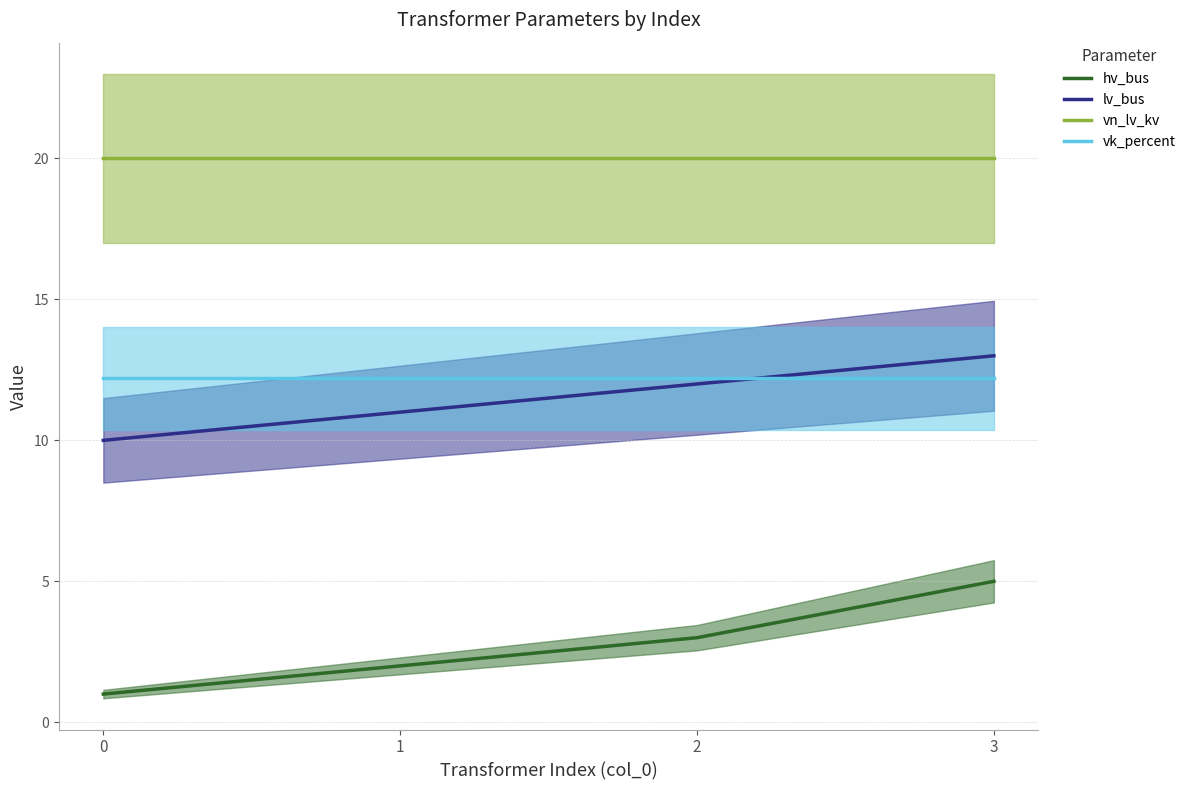

True or false: hv_bus and vn_lv_kv cross at least once.

False